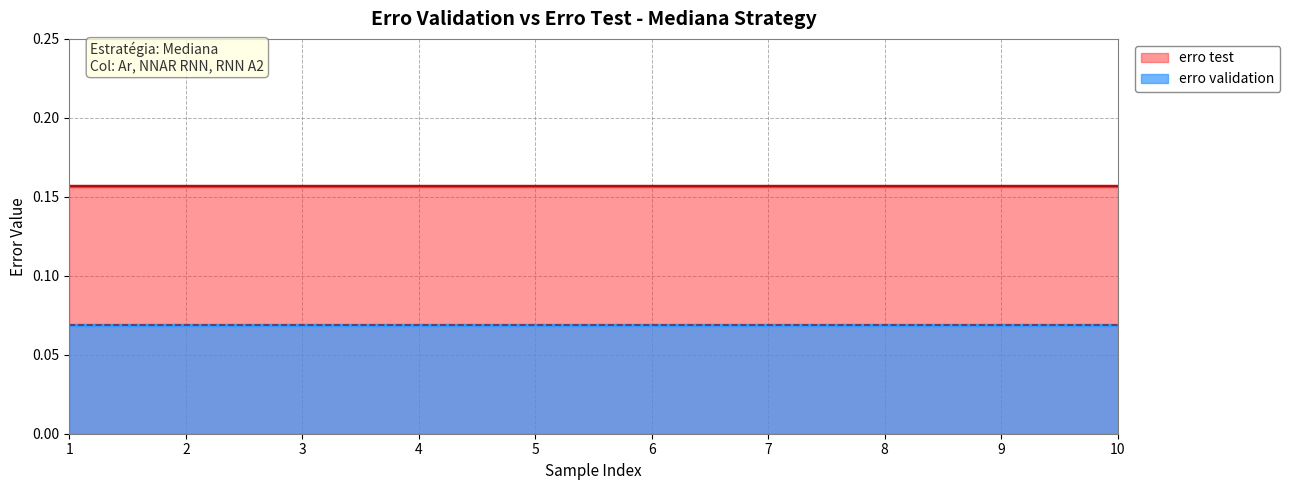

At how many categories does at least one series exceed 0?

10